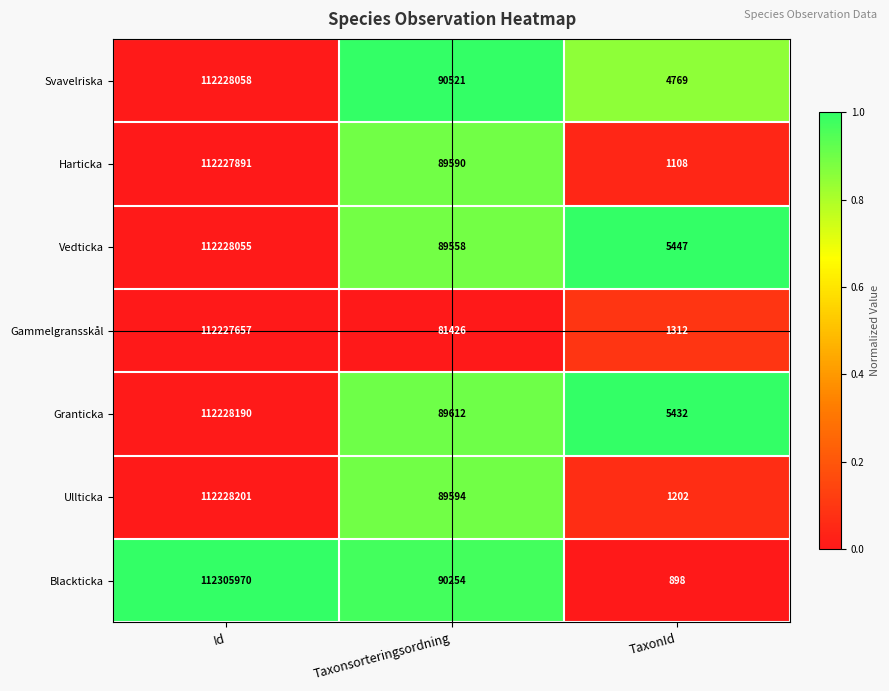

Reading left to right, transcribe all the data shown in this chart.

Svavelriska: Id=112228058	Taxonsorteringsordning=90521	TaxonId=4769
Harticka: Id=112227891	Taxonsorteringsordning=89590	TaxonId=1108
Vedticka: Id=112228055	Taxonsorteringsordning=89558	TaxonId=5447
Gammelgransskål: Id=112227657	Taxonsorteringsordning=81426	TaxonId=1312
Granticka: Id=112228190	Taxonsorteringsordning=89612	TaxonId=5432
Ullticka: Id=112228201	Taxonsorteringsordning=89594	TaxonId=1202
Blackticka: Id=112305970	Taxonsorteringsordning=90254	TaxonId=898